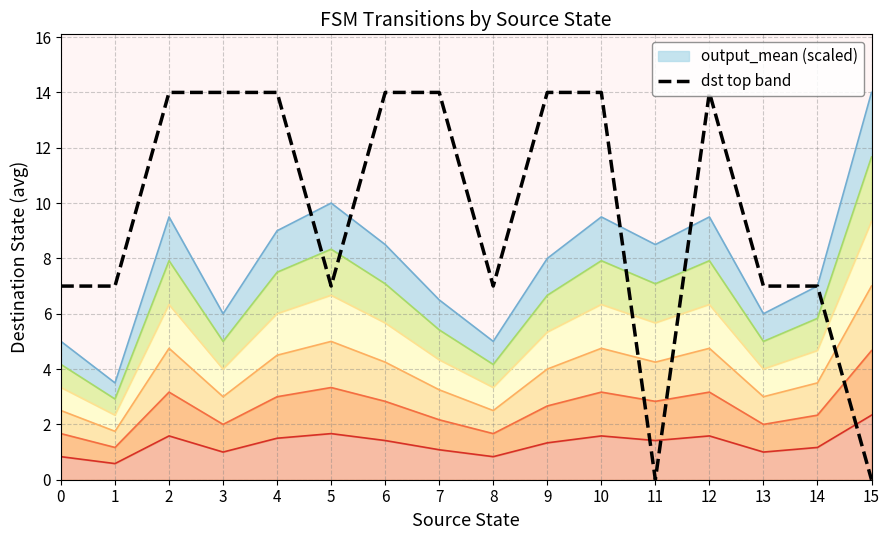

The value of output_symbol at 27 is -1. True or false?

False